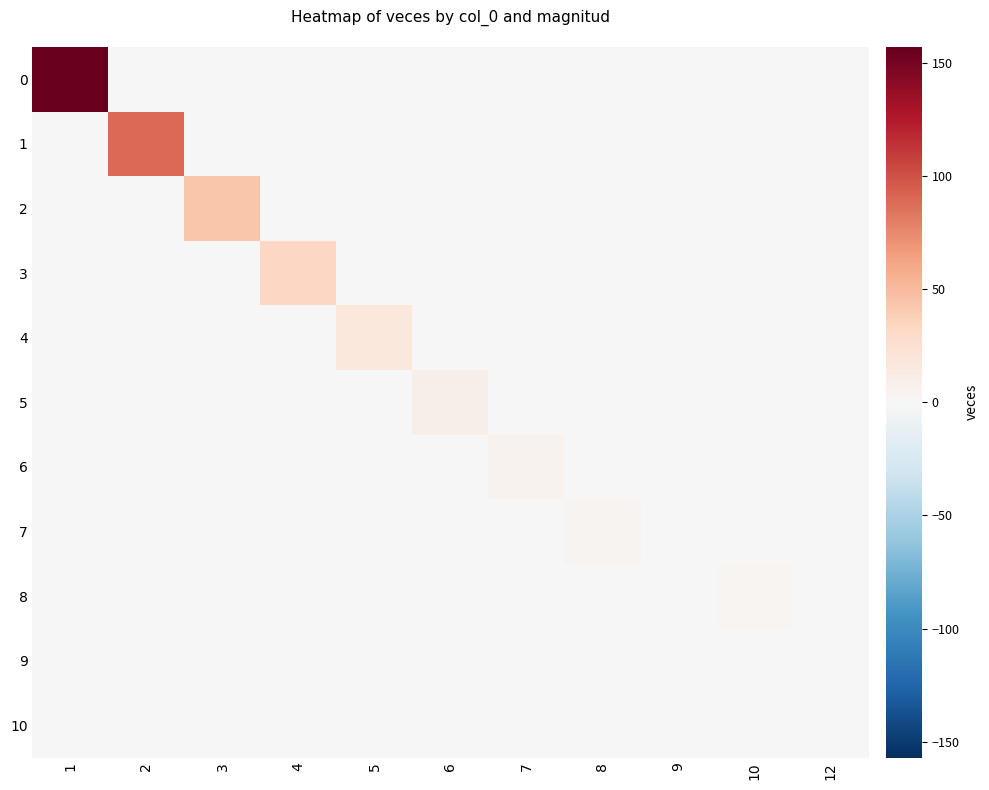

What is the maximum value shown in the chart?

157